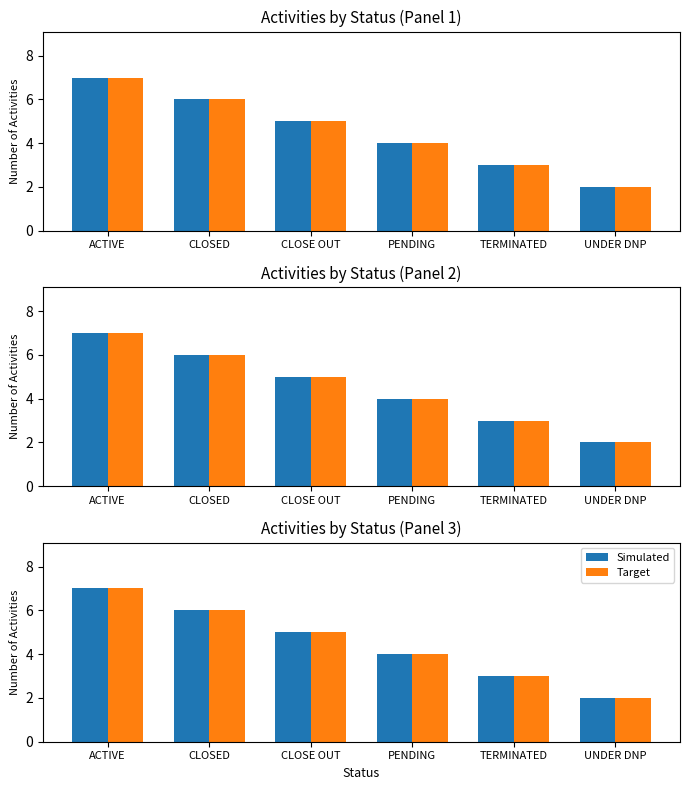

True or false: Target has a value of 6 at CLOSED.

True